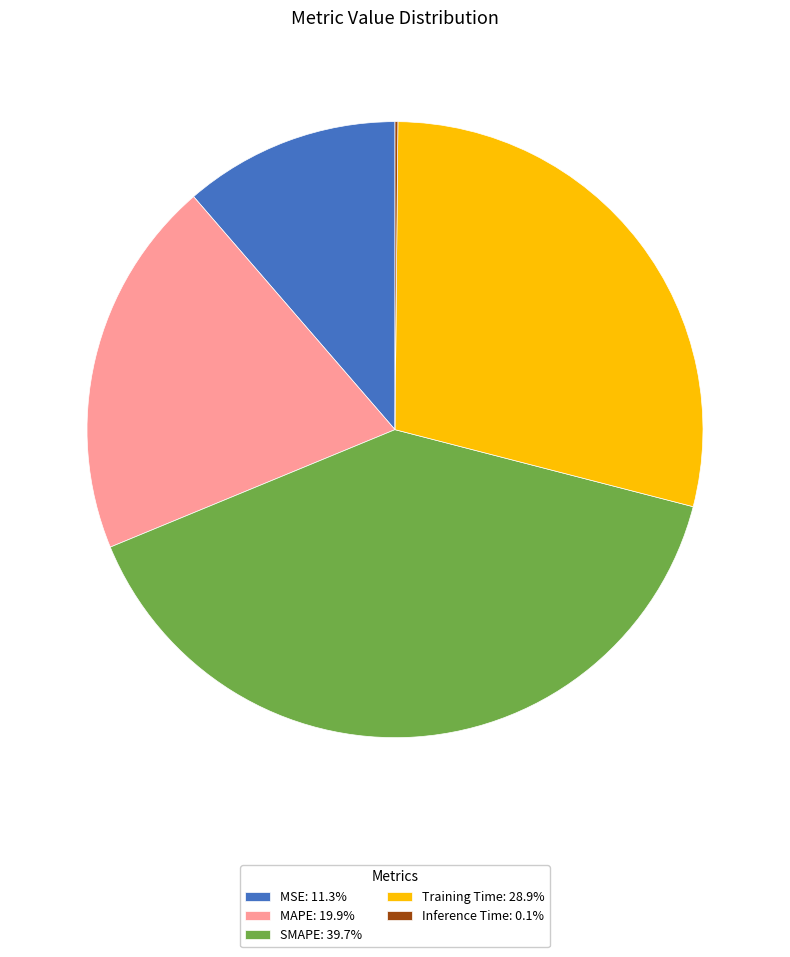

Is SMAPE: 39.7% the majority of the pie?

No